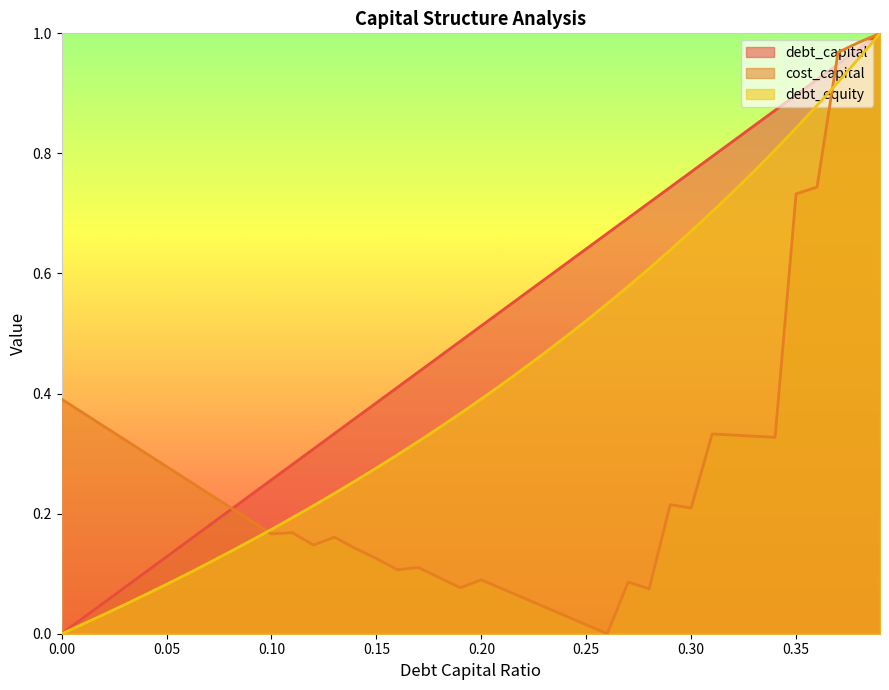

What are all the series names shown in the legend?

debt_capital, cost_capital, debt_equity